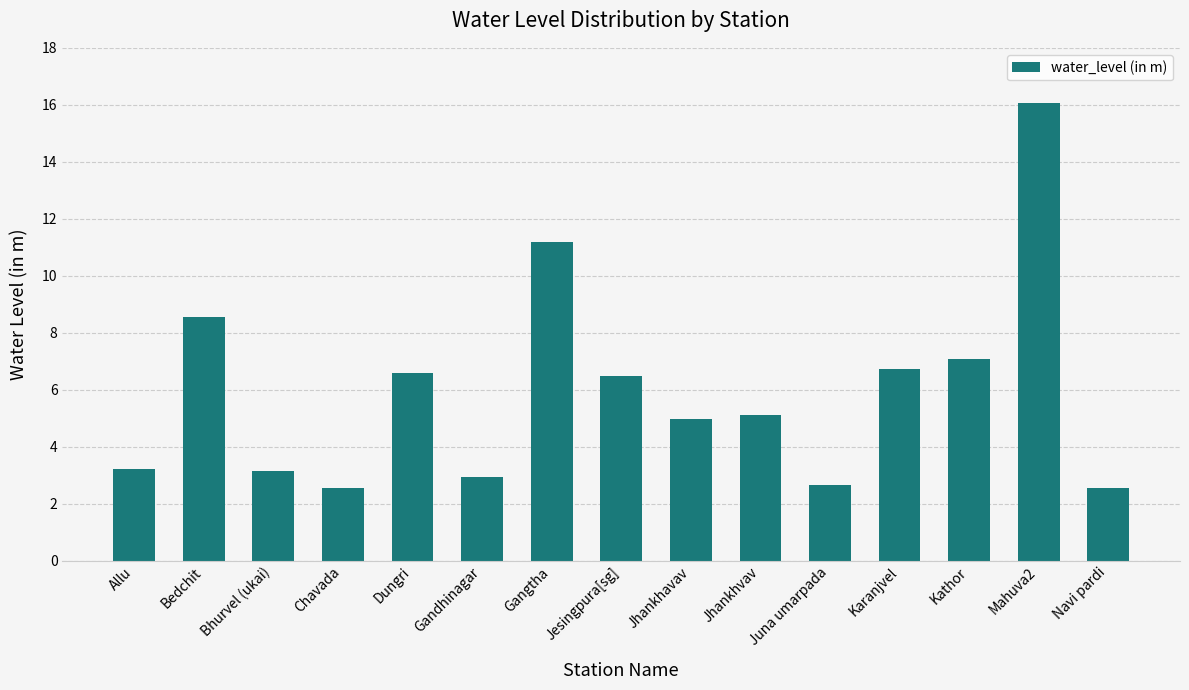

What is the maximum value shown in the chart?

16.1